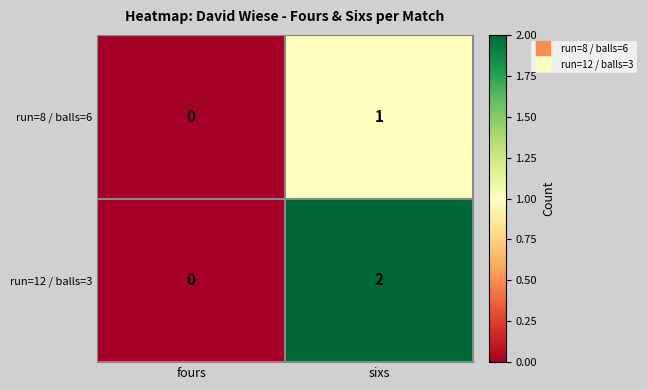

At which category is the sum across all series the highest?

sixs